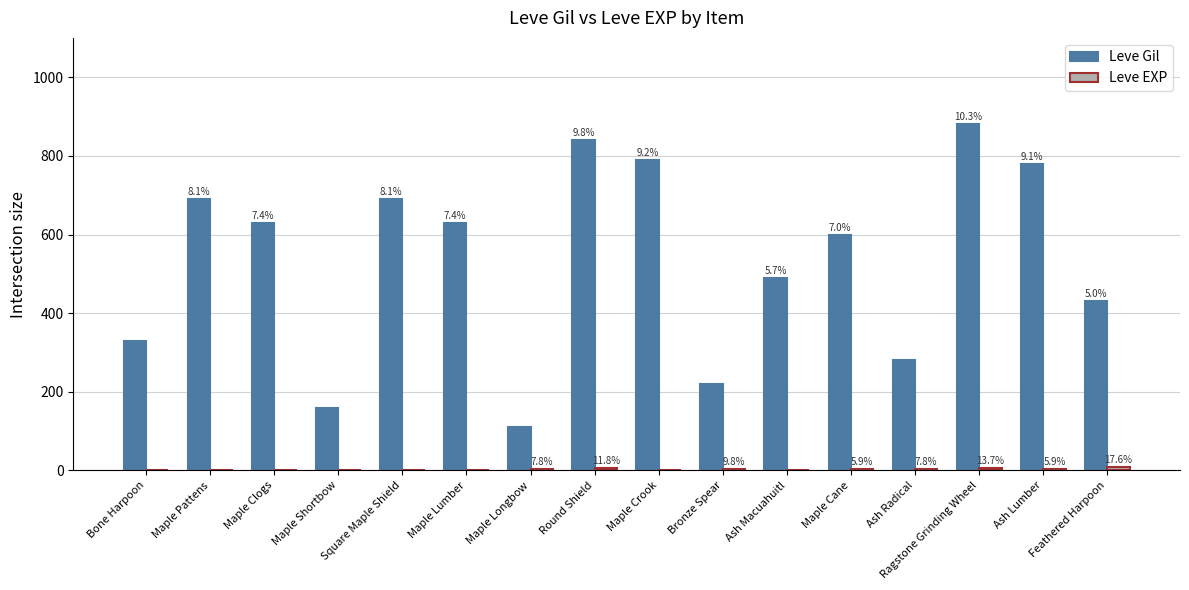

What is the sum of all Leve Gil values?

8550